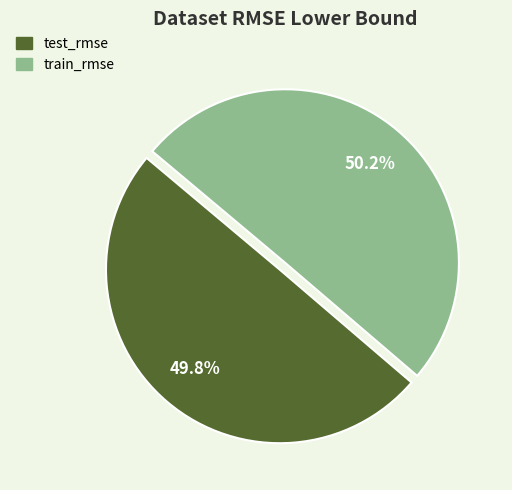

Is it true that train_rmse is 44% of the pie?

False